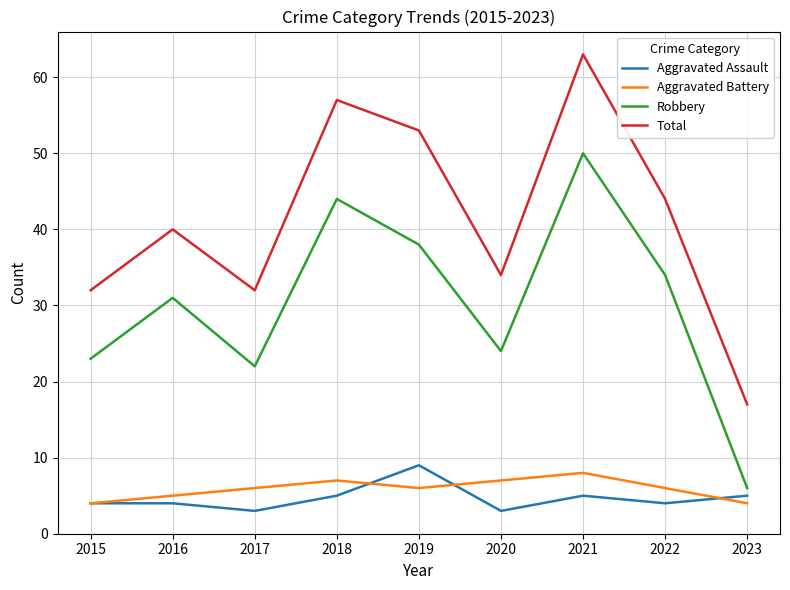

Which series has the largest total across all categories?

Total